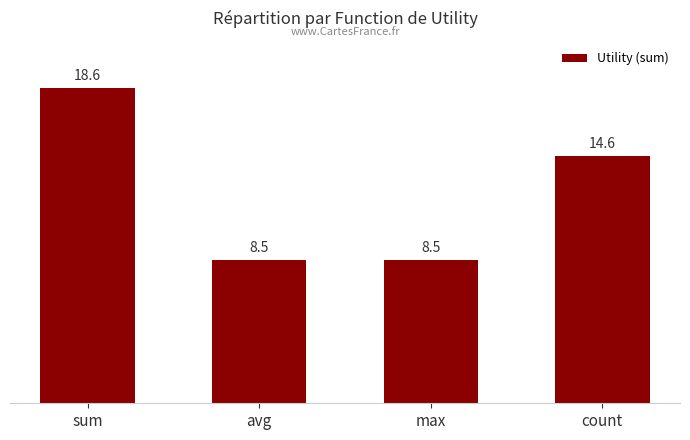

Which has a higher value, max or count?

count